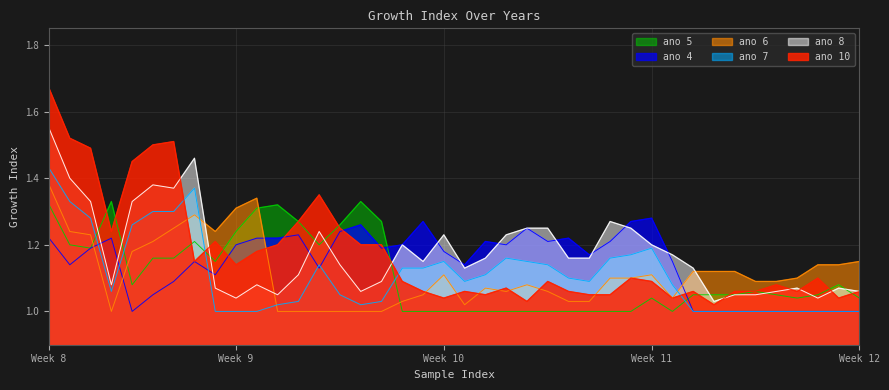

Which series has the widest spread of values?

ano 10